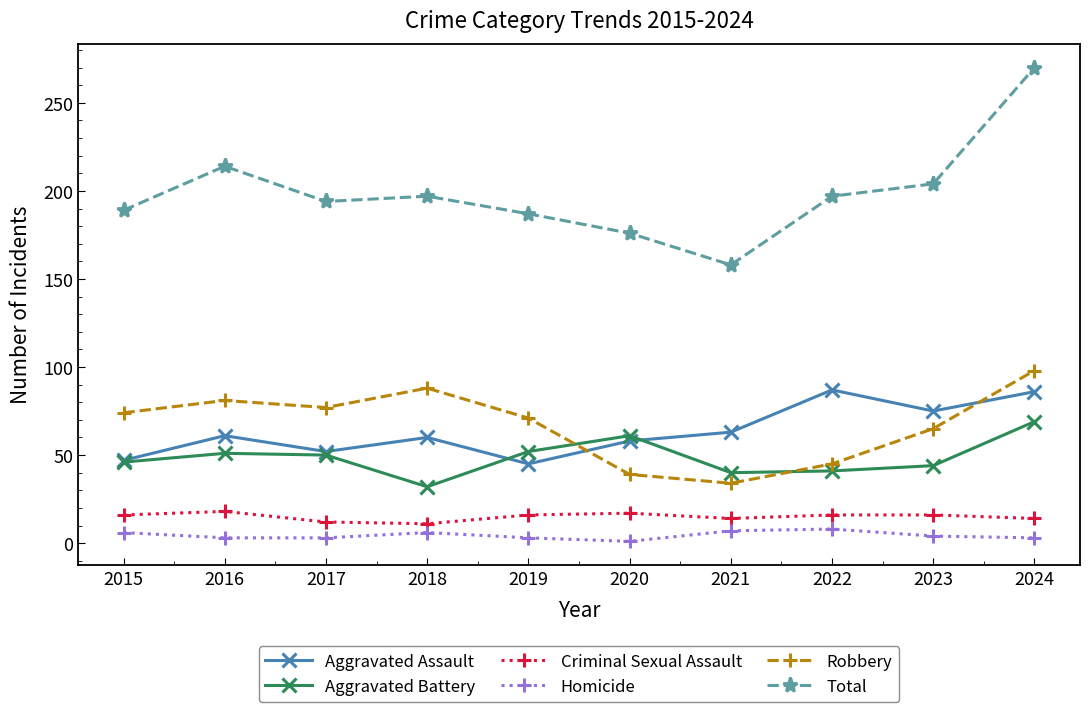

True or false: Criminal Sexual Assault and Aggravated Assault cross at least once.

False